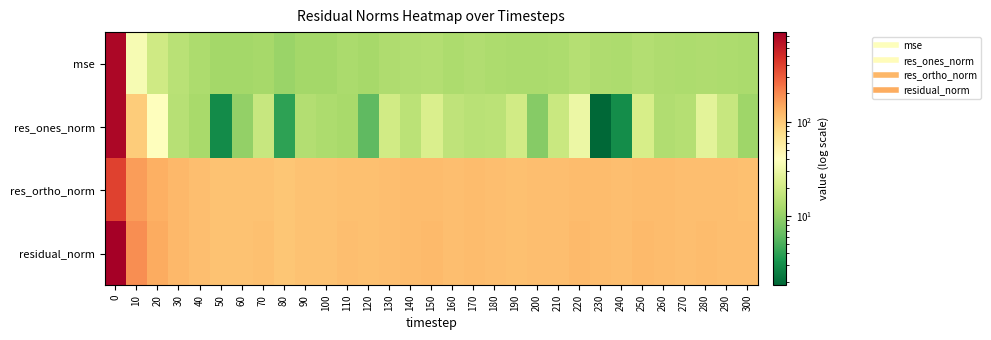

What is the greatest value displayed?

888.6